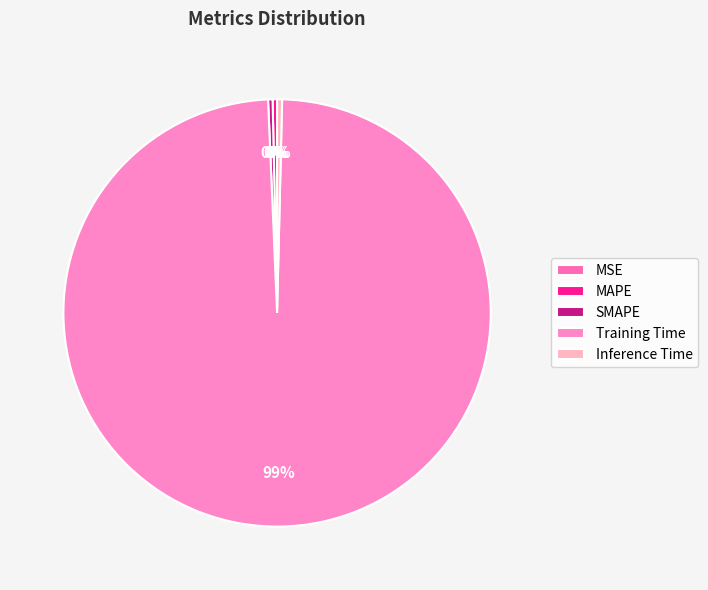

To the nearest percent, what is the difference between the largest and smallest slice percentages?

99%